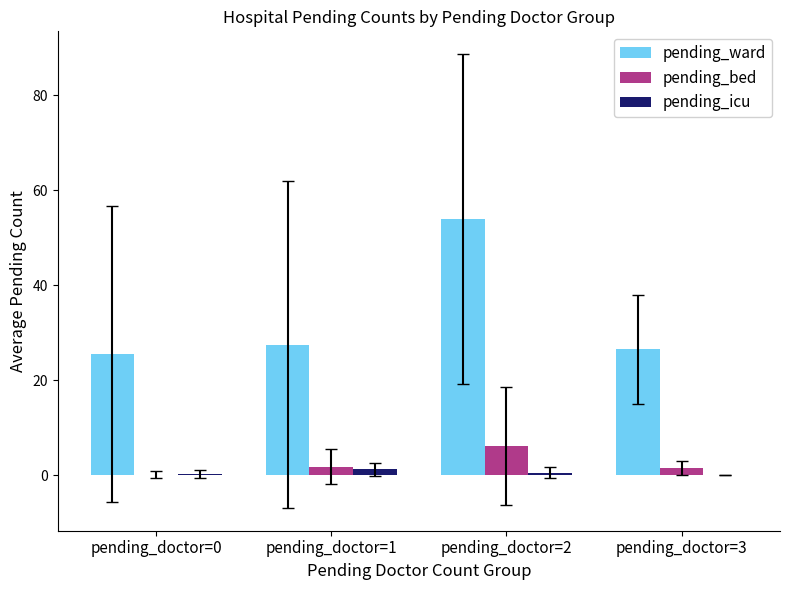

At which category is the sum across all series the highest?

pending_doctor=2